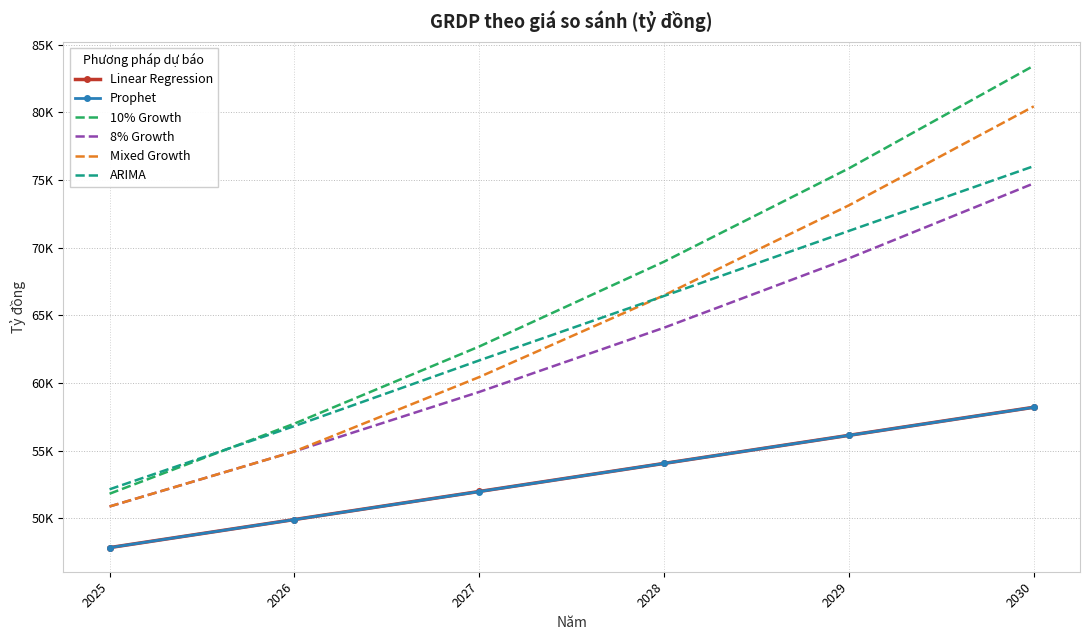

Where does the Linear Regression series first go above 54062?

2028